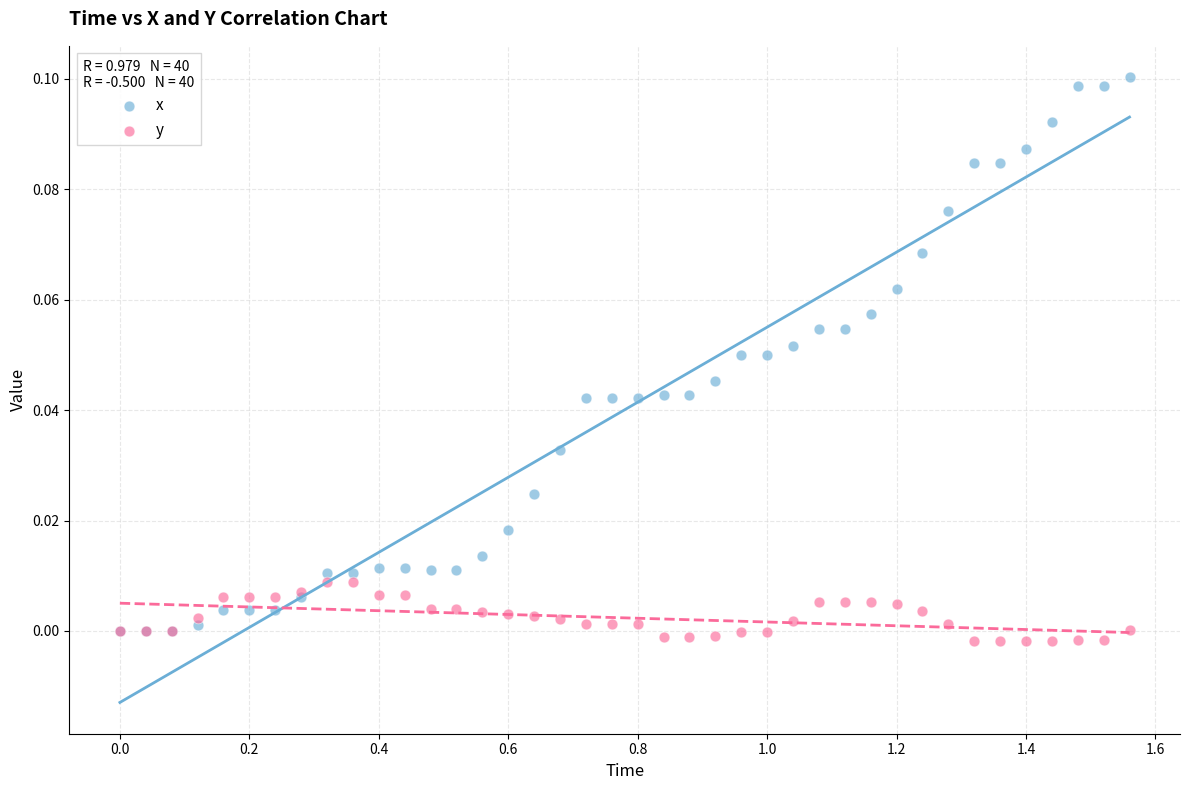

What are all the series names shown in the legend?

x, y